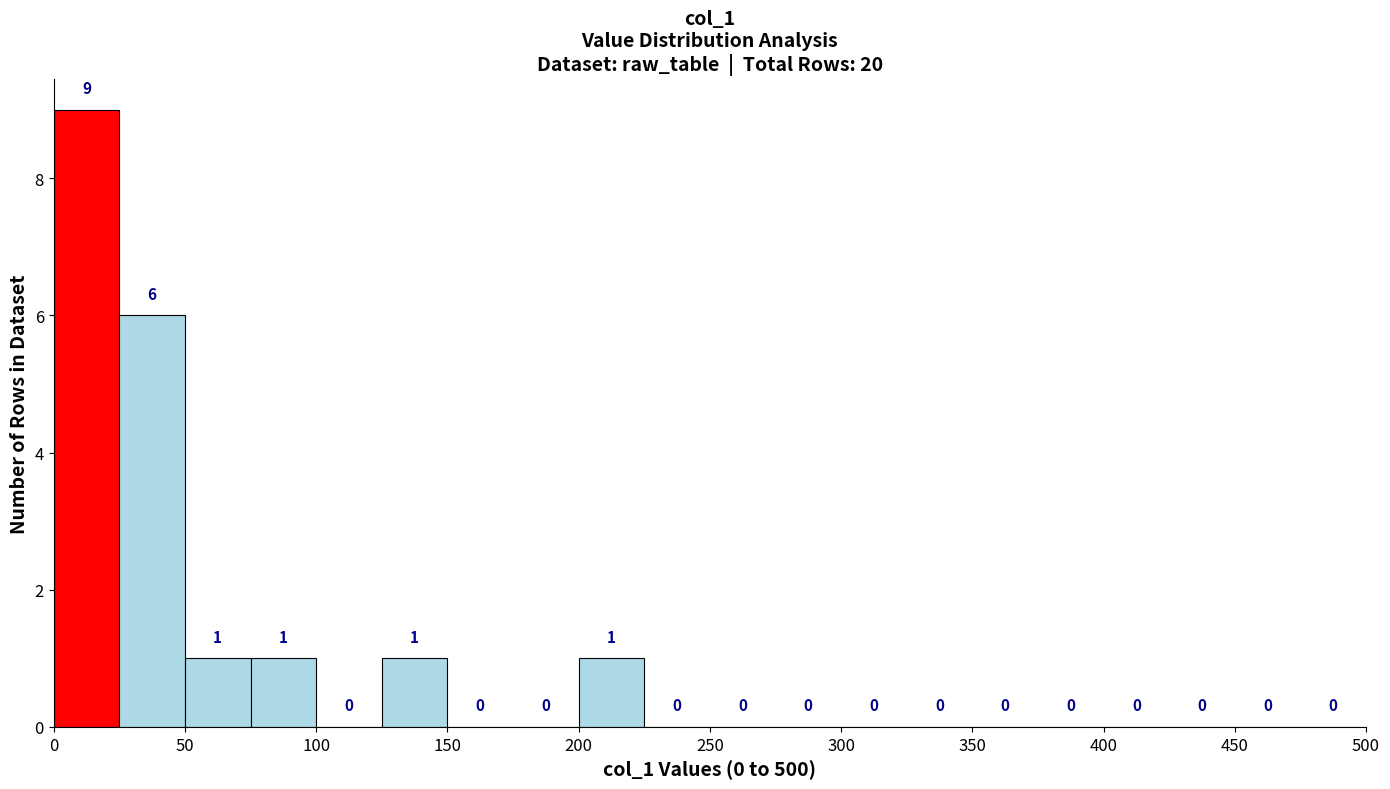

Reading left to right, transcribe this chart: for each bar, give the range it covers on the x-axis and its height.

0 to 25: 9
25 to 50: 6
50 to 75: 1
75 to 100: 1
100 to 125: 0
125 to 150: 1
150 to 175: 0
175 to 200: 0
200 to 225: 1
225 to 250: 0
250 to 275: 0
275 to 300: 0
300 to 325: 0
325 to 350: 0
350 to 375: 0
375 to 400: 0
400 to 425: 0
425 to 450: 0
450 to 475: 0
475 to 500: 0